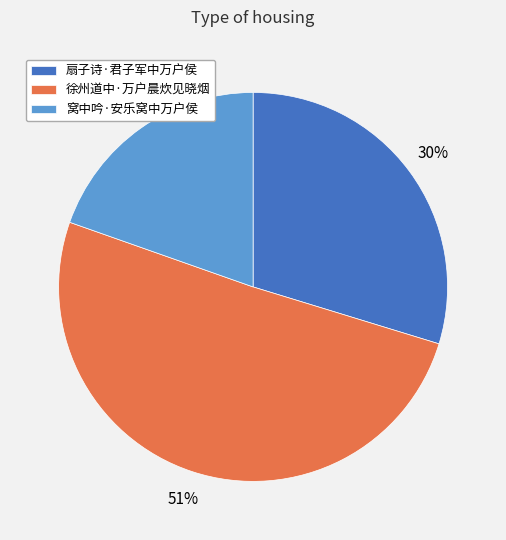

To the nearest percent, what portion does 扇子诗·君子军中万户侯 represent?

30%